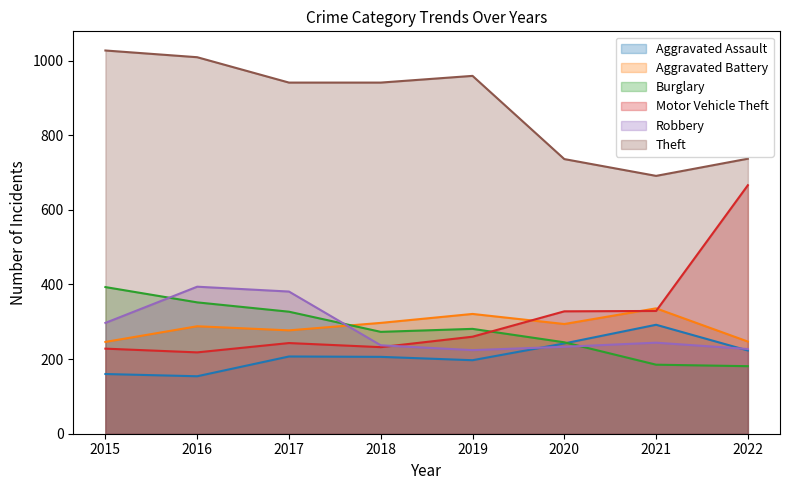

Where is the first local maximum for Aggravated Battery?

2016